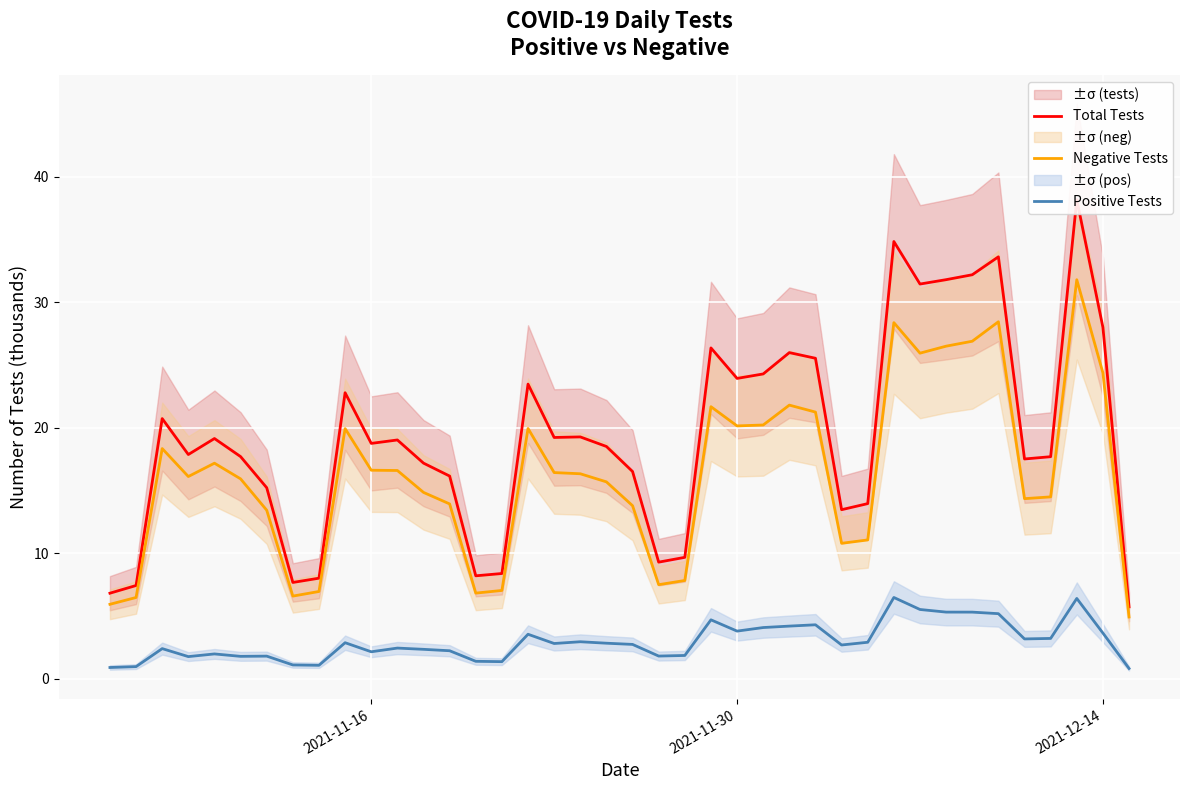

True or false: Negative Tests and Positive Tests intersect in this chart.

False